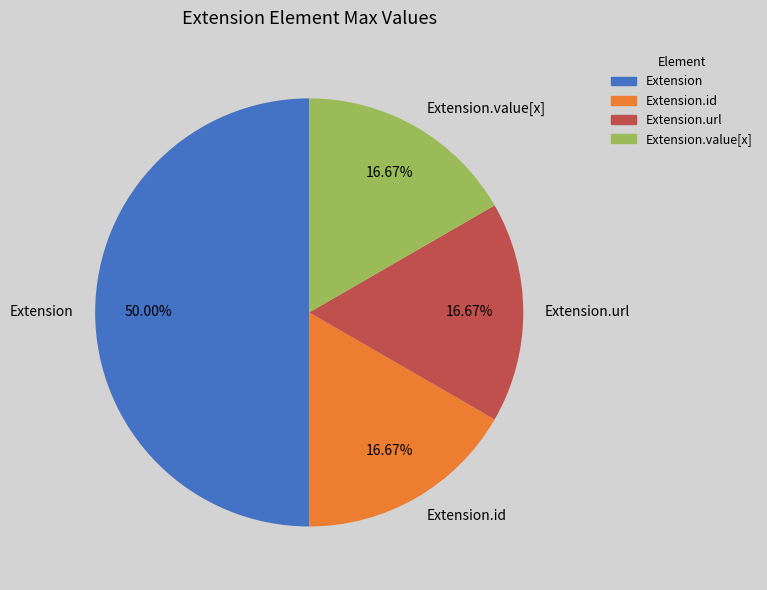

To the nearest percent, what is the difference between the Extension and Extension.url slice percentages?

33%